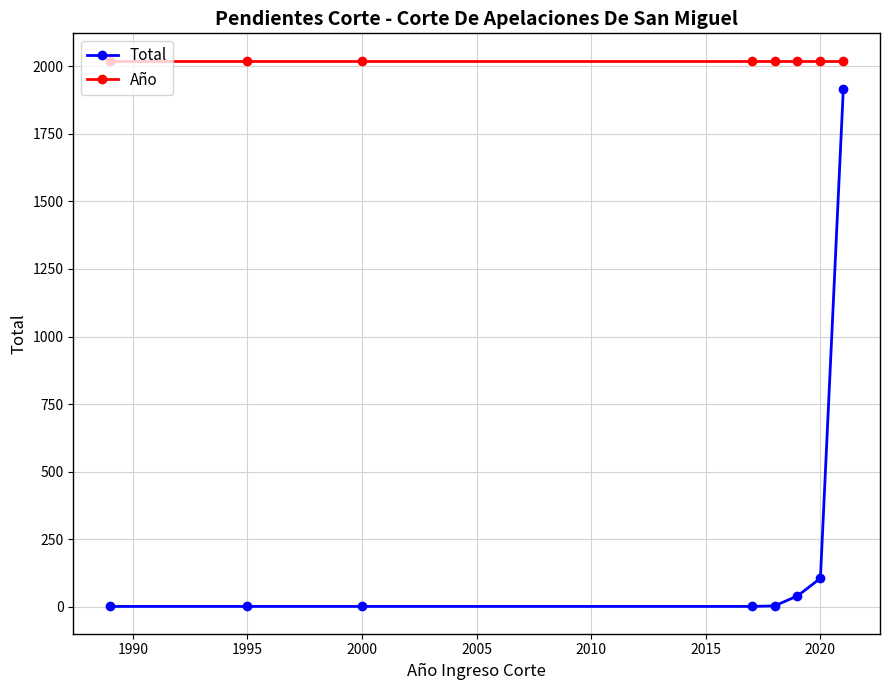

True or false: Año and Total cross at least once.

False